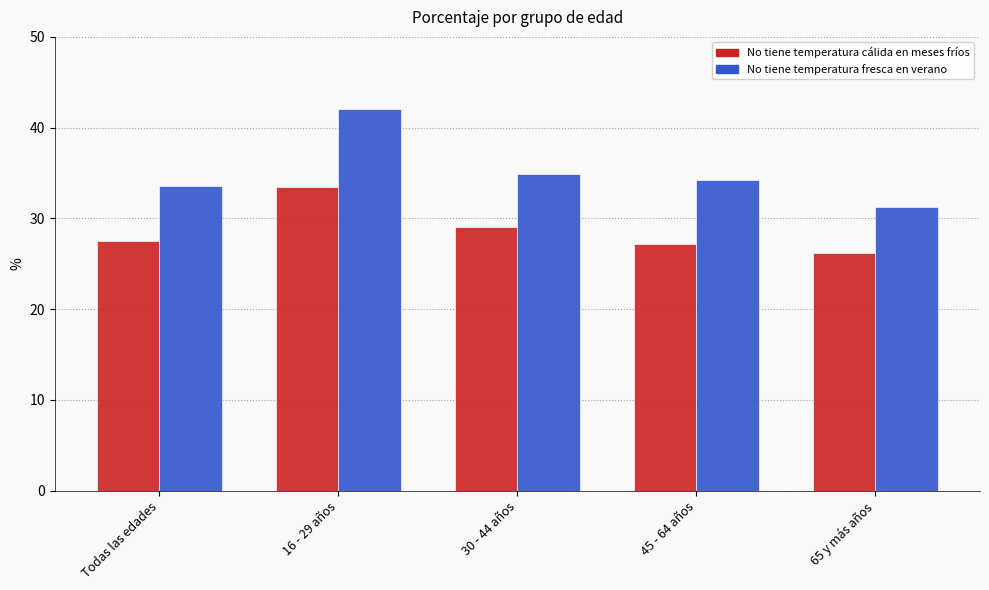

At which category is the sum across all series the highest?

16 - 29 años